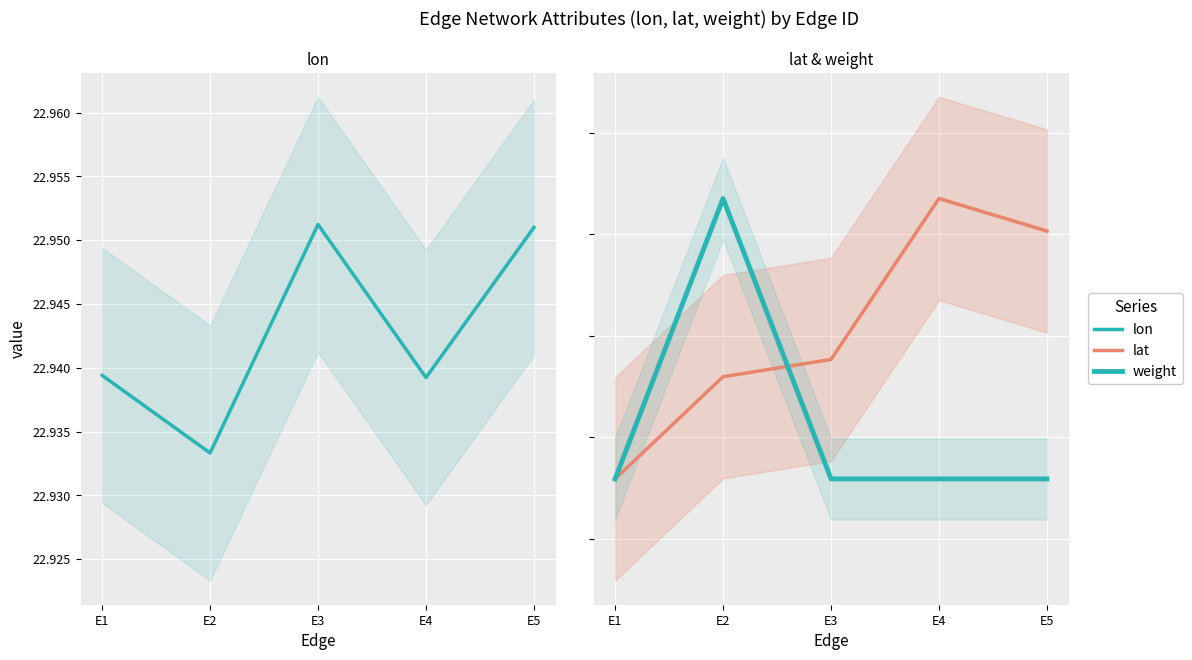

What is the spread (max minus min) of values at E5?

17.7